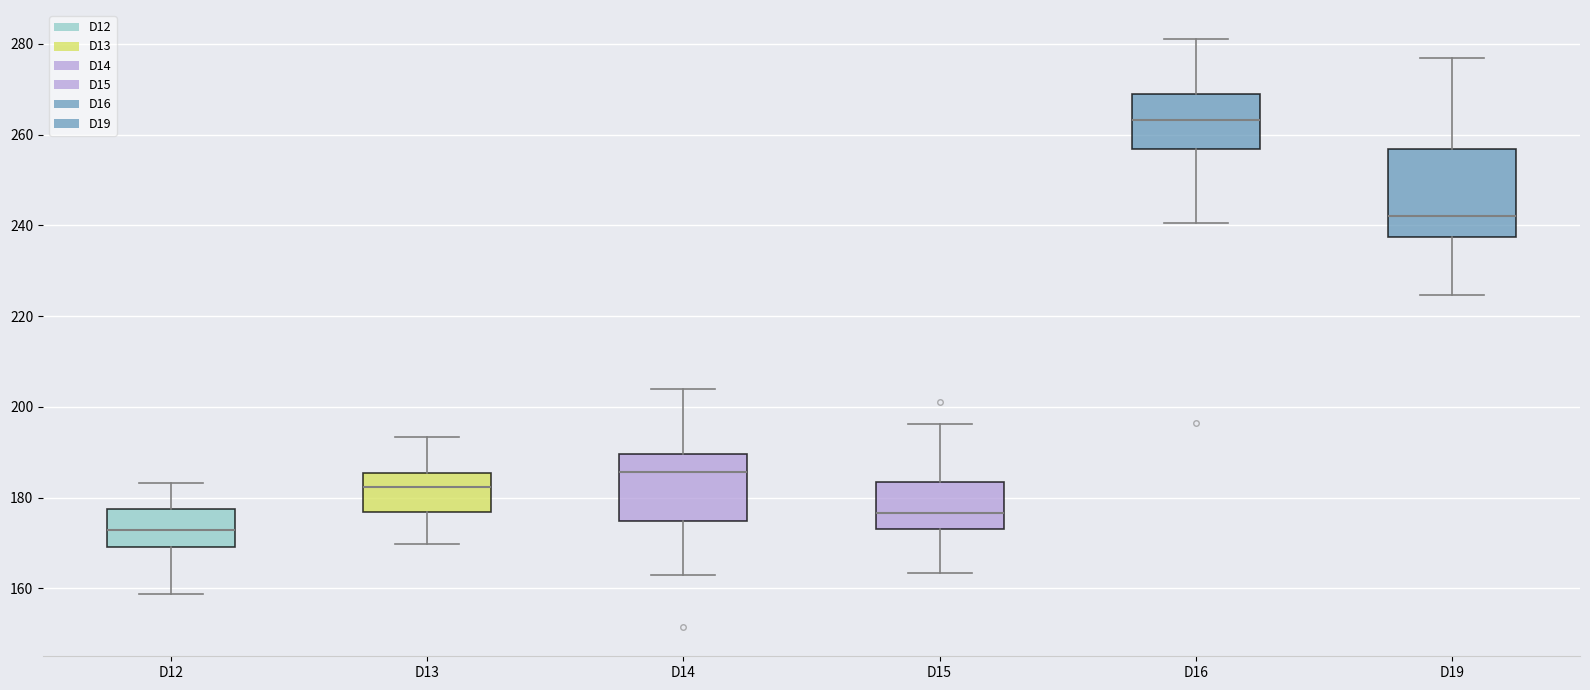

Reading left to right, read every box against the y-axis: the position of its median line, the range the box covers, and the ends of its whiskers. The values are not printed on the chart, so give them approximately, as read against the axis.

D12: median 172, box 170 to 178, whiskers 158 to 184
D13: median 182, box 176 to 186, whiskers 170 to 194
D14: median 186, box 174 to 190, whiskers 162 to 204
D15: median 176, box 174 to 184, whiskers 164 to 196
D16: median 264, box 256 to 268, whiskers 240 to 280
D19: median 242, box 238 to 256, whiskers 224 to 276